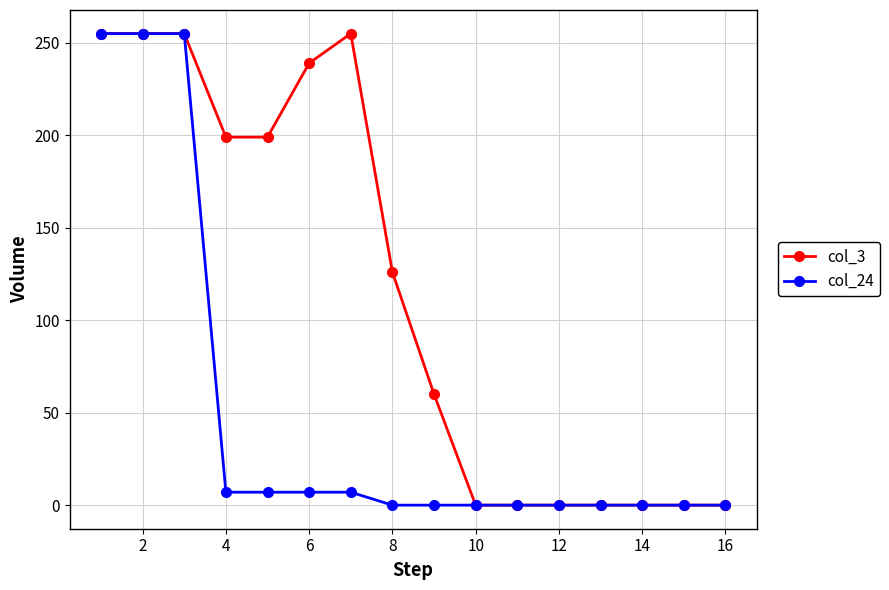

What is the sum of all col_24 values?

793